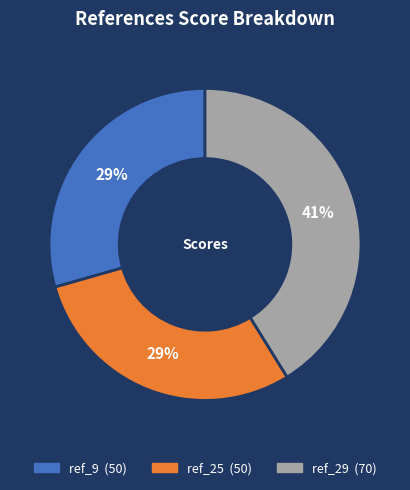

To the nearest percent, what is the combined percentage of ref_25 and ref_9?

59%